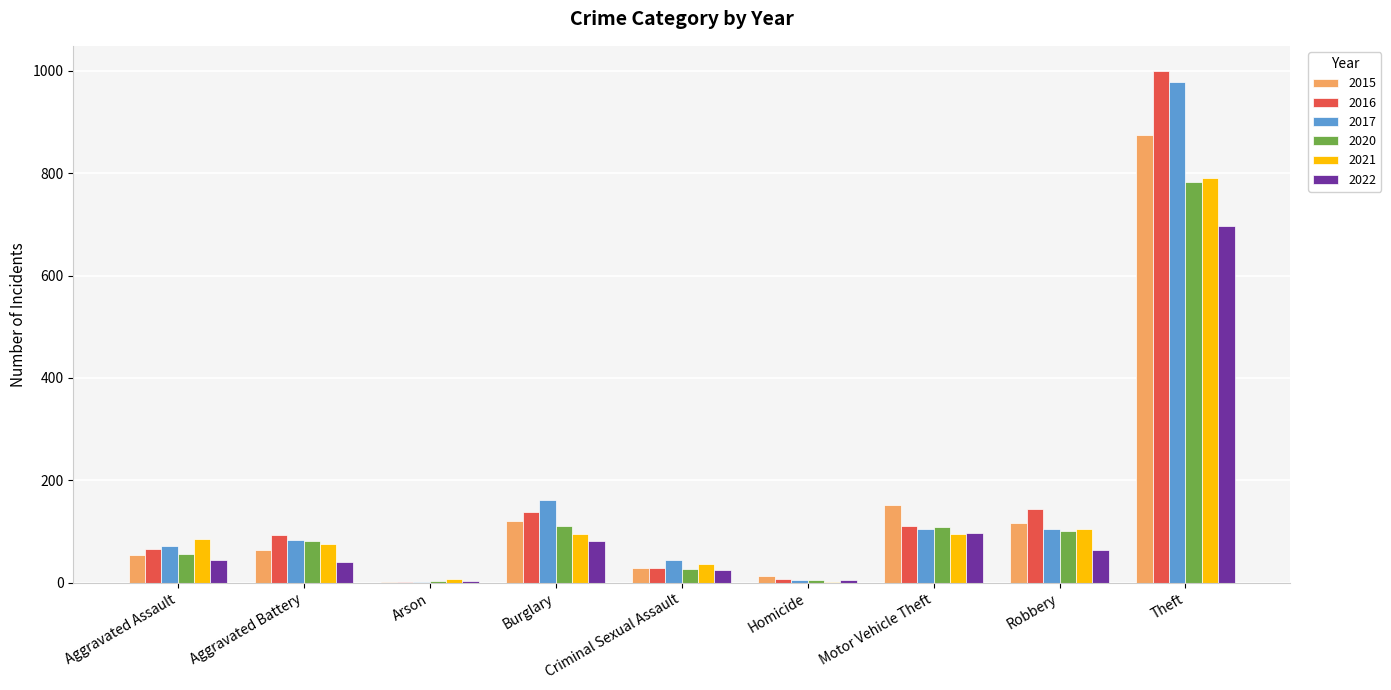

Which category has the highest value in the 2022 series?

Theft